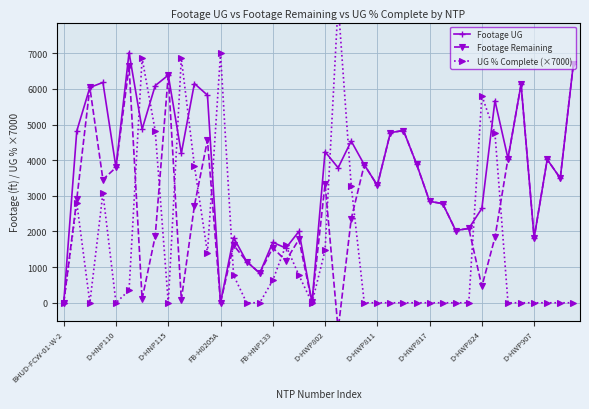

Between 18 and 19, which is larger?

18